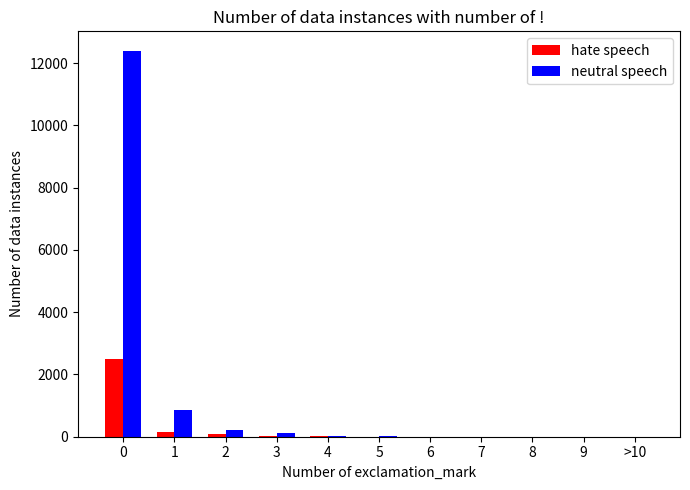

Is it true that hate speech equals 20 at 3?

True